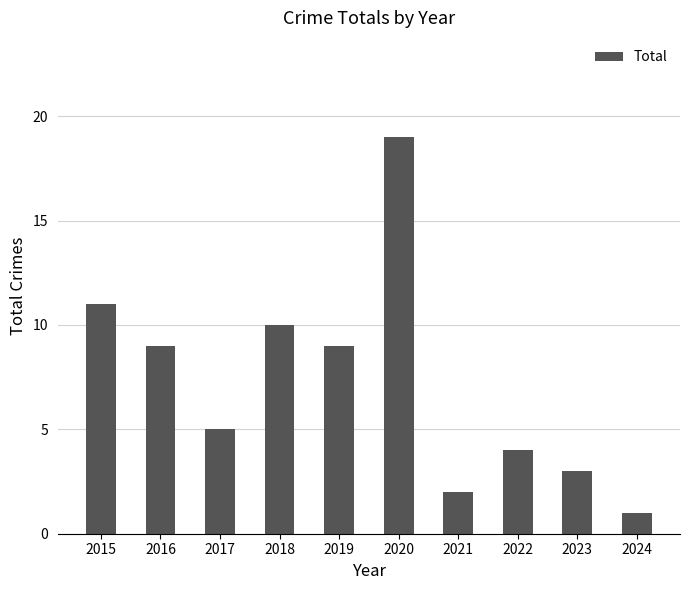

Approximately how many times larger is the value at 2022 compared to 2018?

0.4